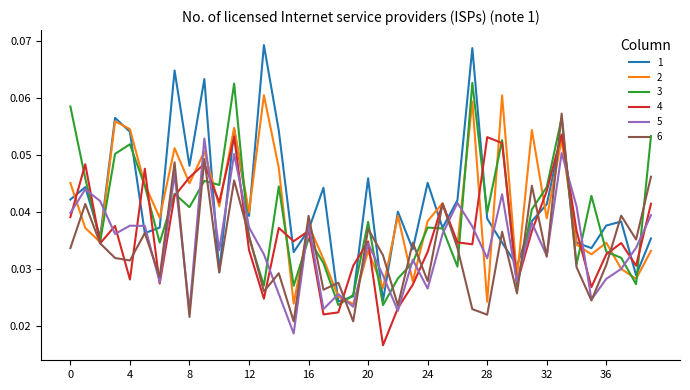

List the labels in order of 4 value, largest first.

33, 11, 28, 29, 9, 1, 5, 8, 32, 7, 10, 39, 25, 0, 3, 14, 34, 16, 31, 15, 20, 26, 37, 2, 27, 12, 24, 36, 19, 38, 4, 30, 6, 23, 35, 13, 22, 18, 17, 21